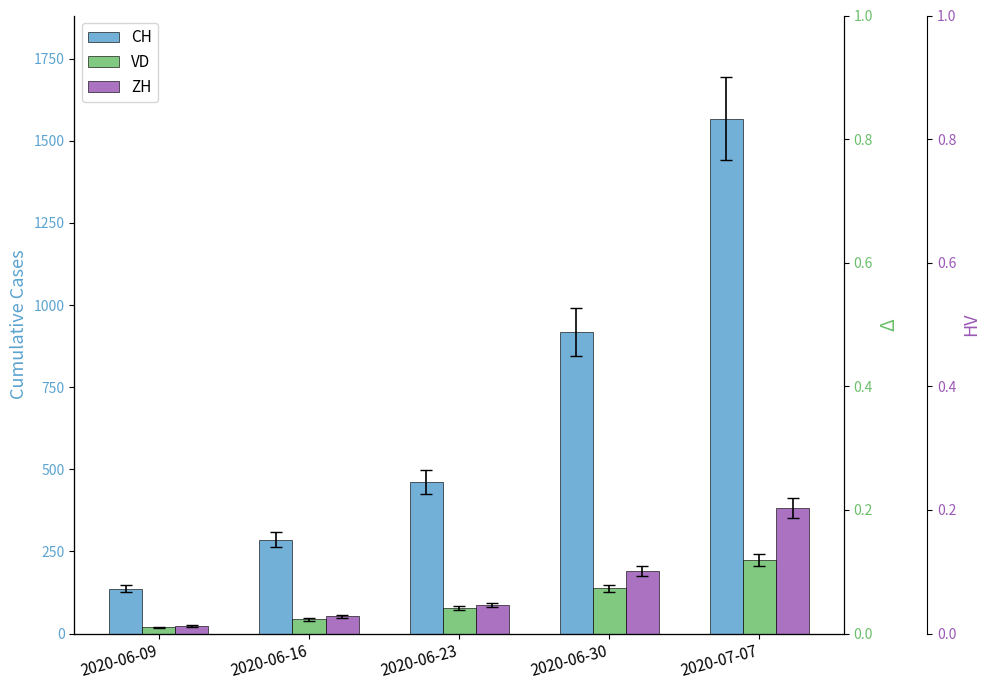

What is the label of the 1st bar from the left?

2020-06-09